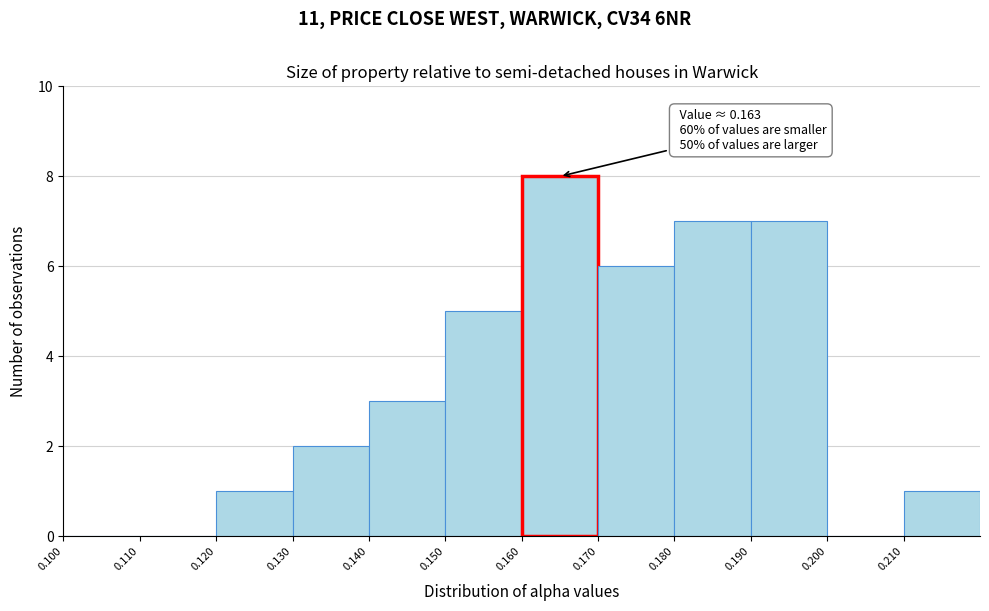

Which range on the x-axis has the tallest bar?

0.16 to 0.17